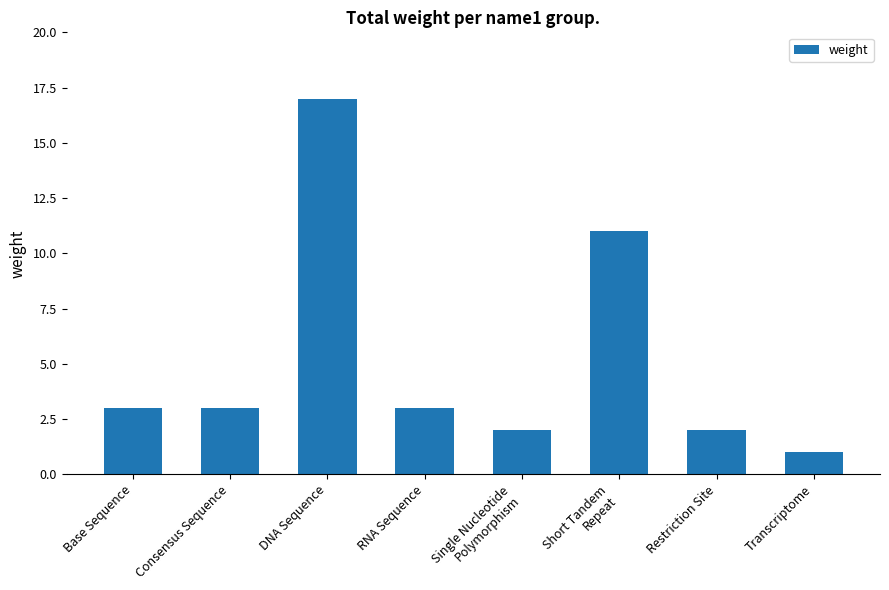

Count the number of data series in this chart.

1